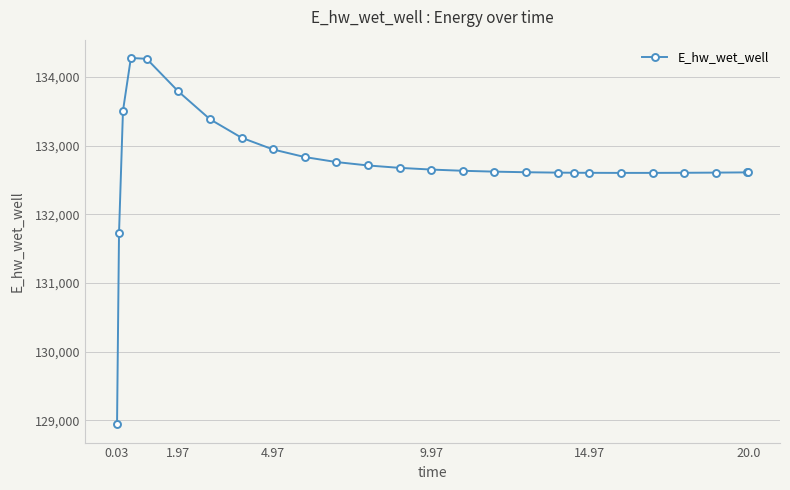

What is the average value?

132728.1